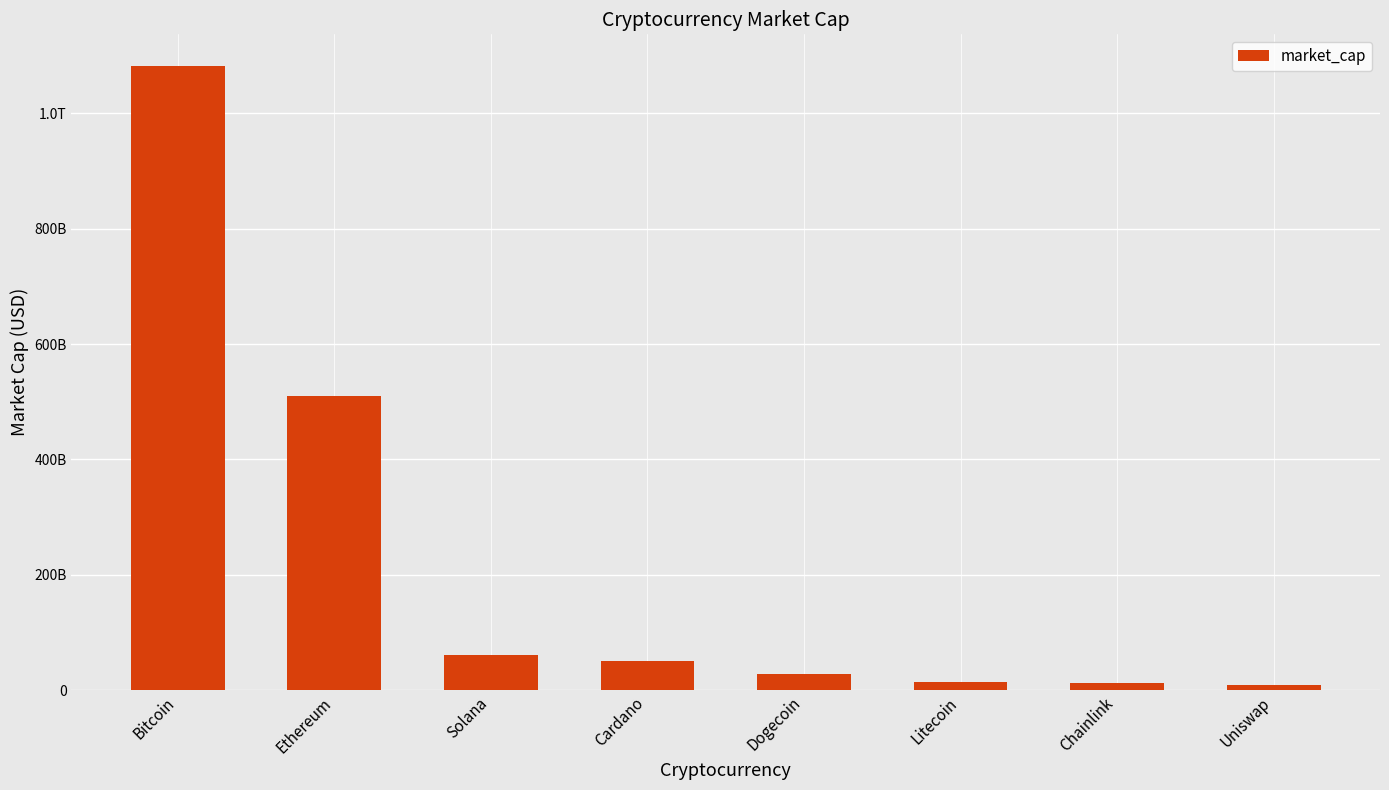

Where is the data nearest to the value 546020694683?

Ethereum